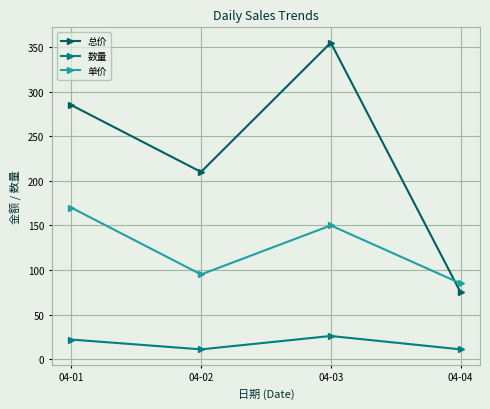

At which category does 单价 reach its first local peak?

04-03